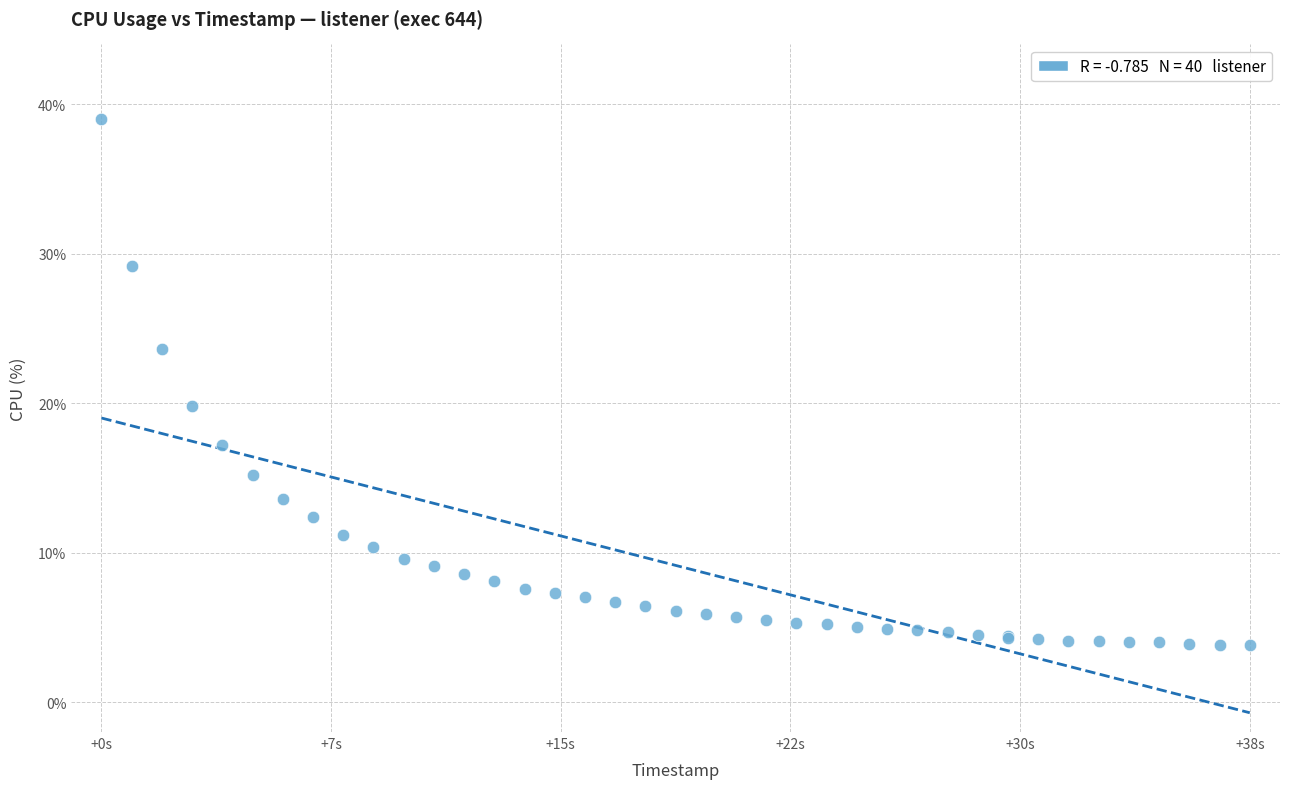

What Y value in the scatter plot is closest to 21?

19.8